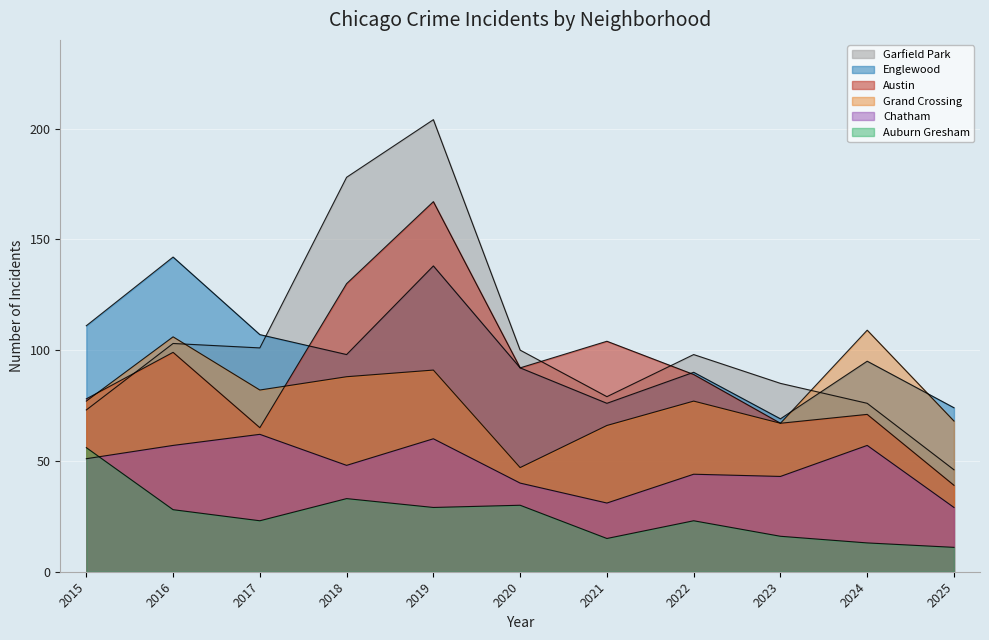

Is the value of Grand Crossing at 2020 greater than the value of Austin at 2017?

No